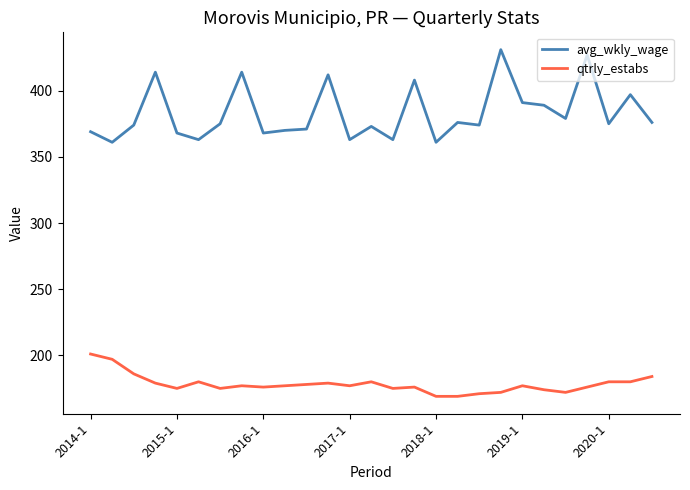

Which series has the largest total across all categories?

avg_wkly_wage